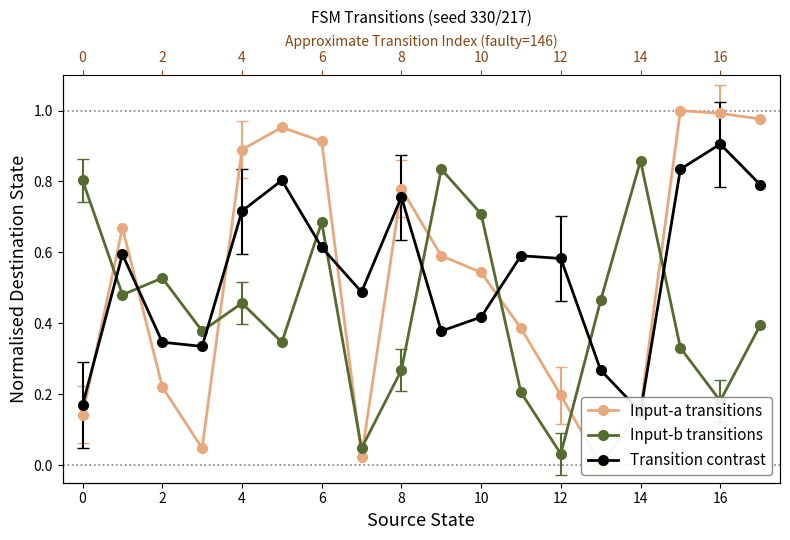

What is the value of the Input-b transitions point at the 4th from the left?

0.4